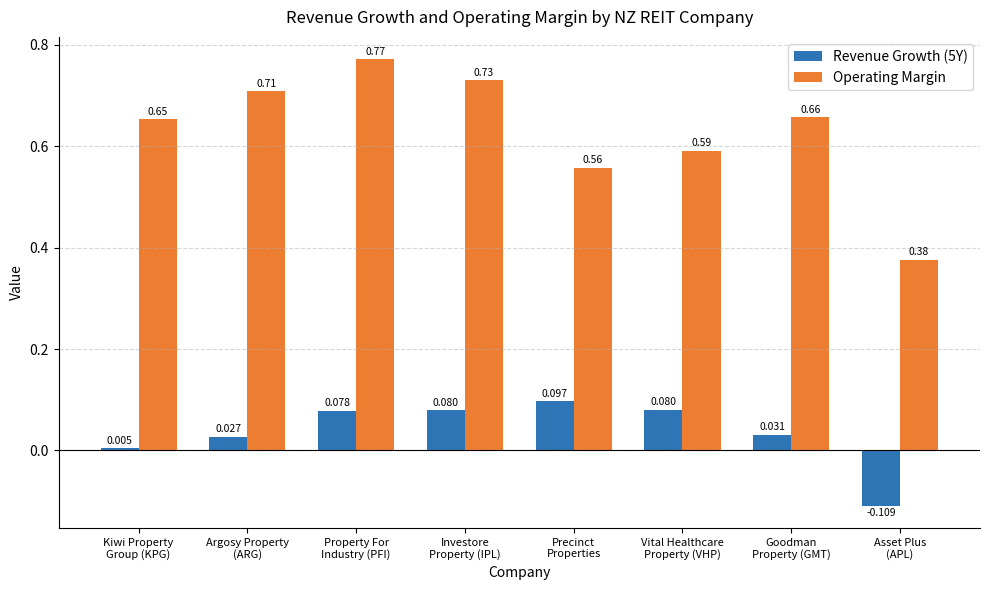

How many positive values does the Revenue Growth (5Y) series have?

7